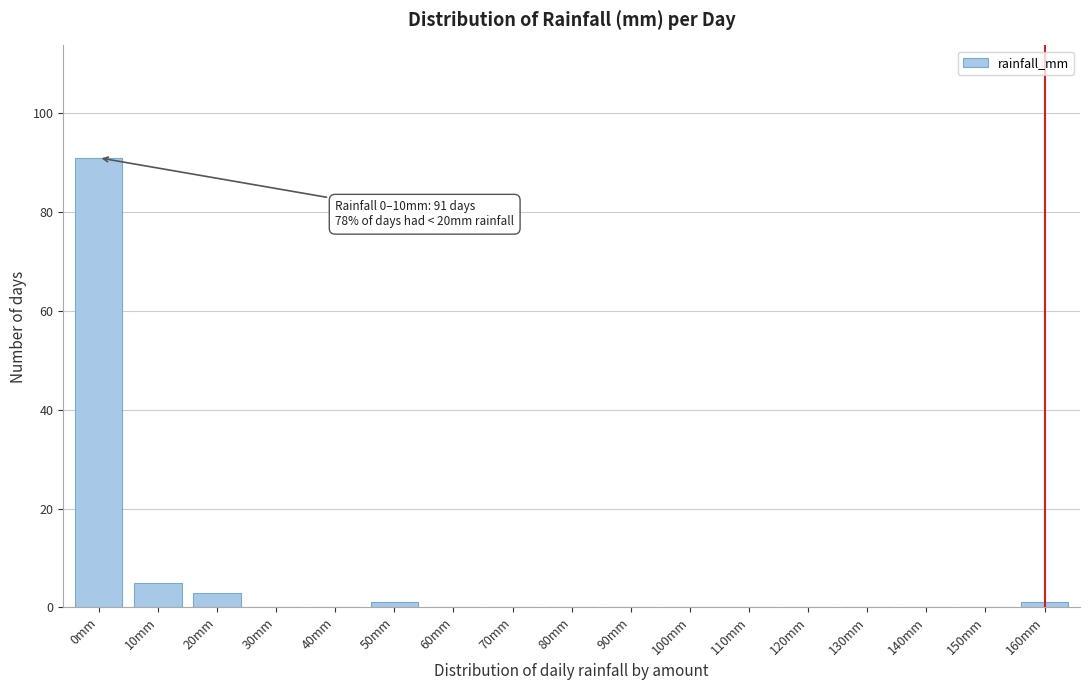

Reading right to left, list all the values displayed in this chart.

160mm=1	150mm=0	140mm=0	130mm=0	120mm=0	110mm=0	100mm=0	90mm=0	80mm=0	70mm=0	60mm=0	50mm=1	40mm=0	30mm=0	20mm=3	10mm=5	0mm=91